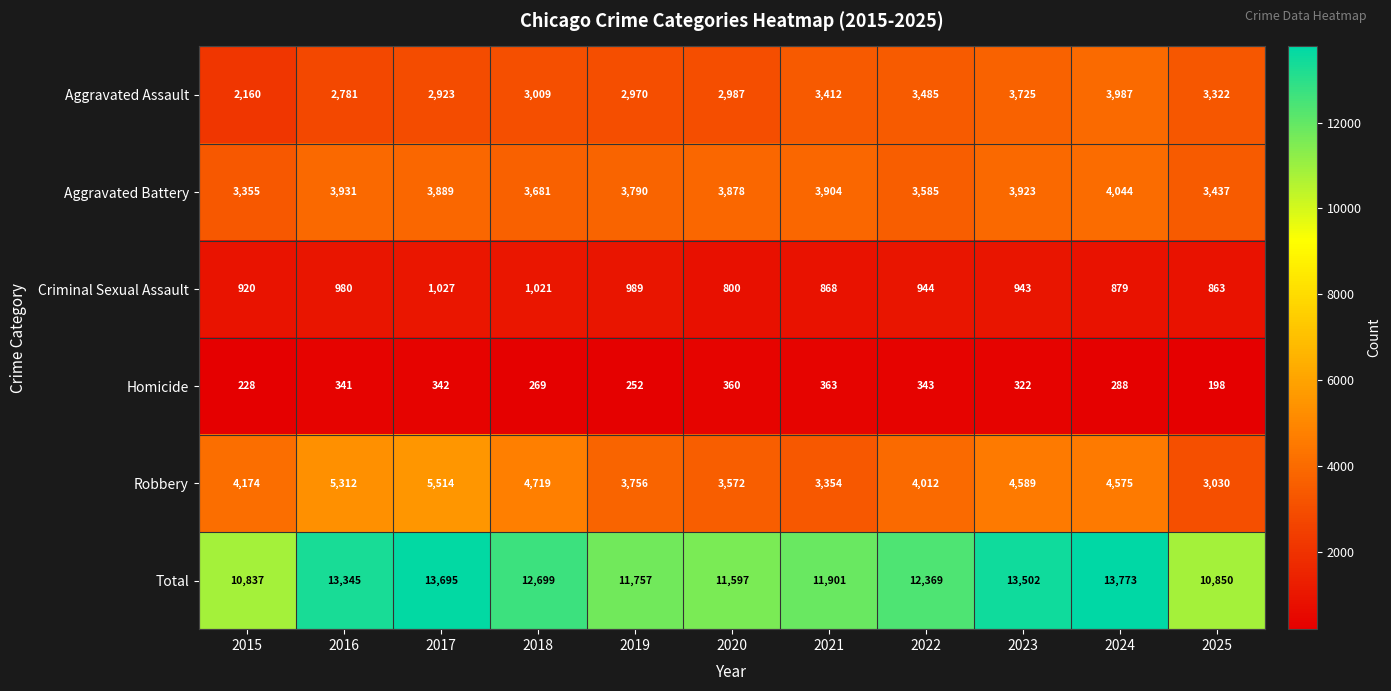

List the series in order of their peak value, lowest first.

Homicide, Criminal Sexual Assault, Aggravated Assault, Aggravated Battery, Robbery, Total